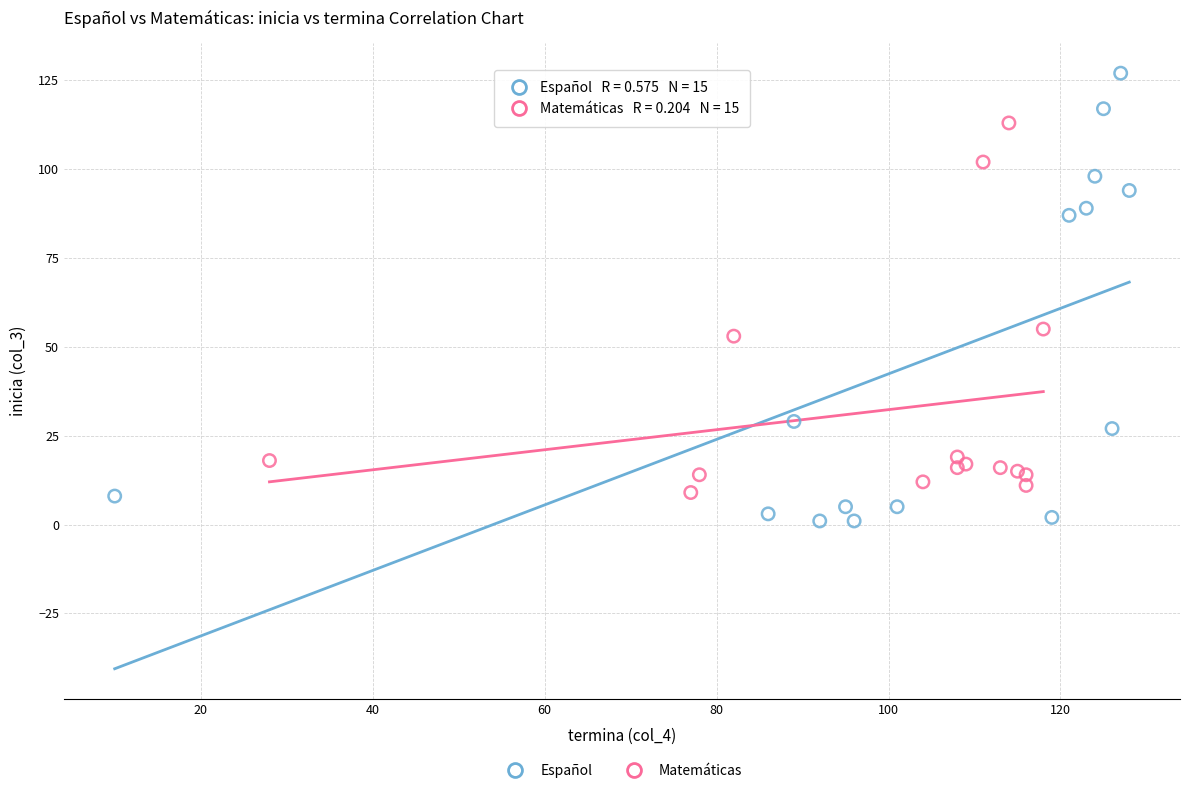

Which series reaches the minimum Y coordinate?

Español